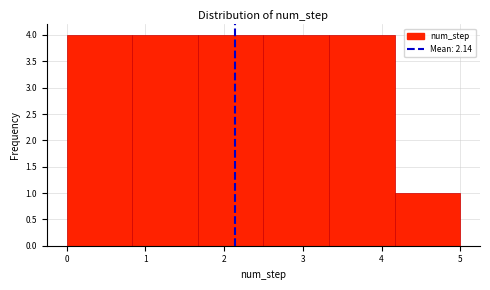

Reading left to right, transcribe this chart: for each bar, give the range it covers on the x-axis and its height. Neither the bar edges nor the heights are printed on the chart, so give them approximately, as read against the axes.

0.0 to 0.8: 4
0.8 to 1.7: 4
1.7 to 2.5: 4
2.5 to 3.3: 4
3.3 to 4.2: 4
4.2 to 5.0: 1